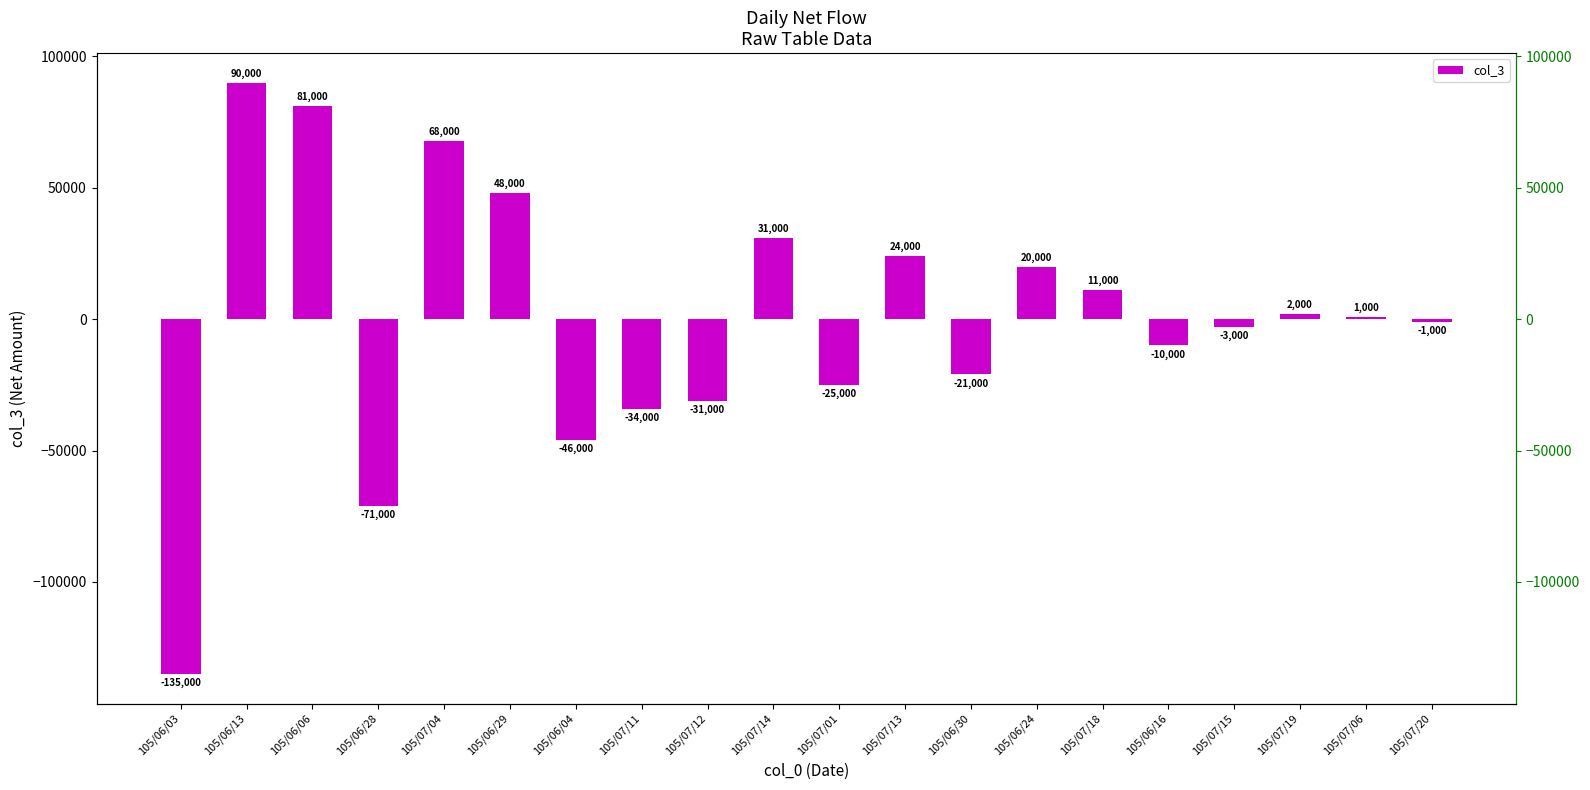

List the labels in order of value, largest first.

105/06/13, 105/06/06, 105/07/04, 105/06/29, 105/07/14, 105/07/13, 105/06/24, 105/07/18, 105/07/19, 105/07/06, 105/07/20, 105/07/15, 105/06/16, 105/06/30, 105/07/01, 105/07/12, 105/07/11, 105/06/04, 105/06/28, 105/06/03